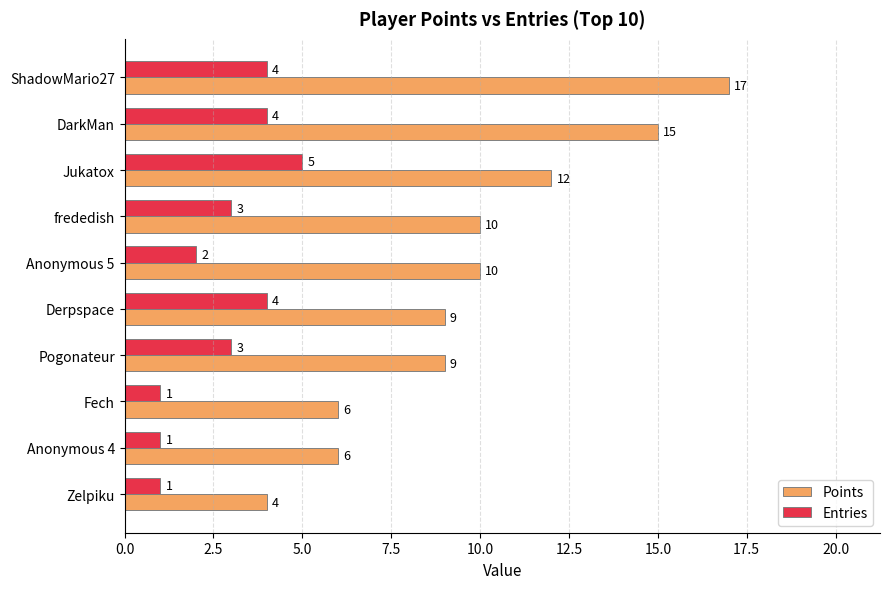

Read the Points value at Fech.

6